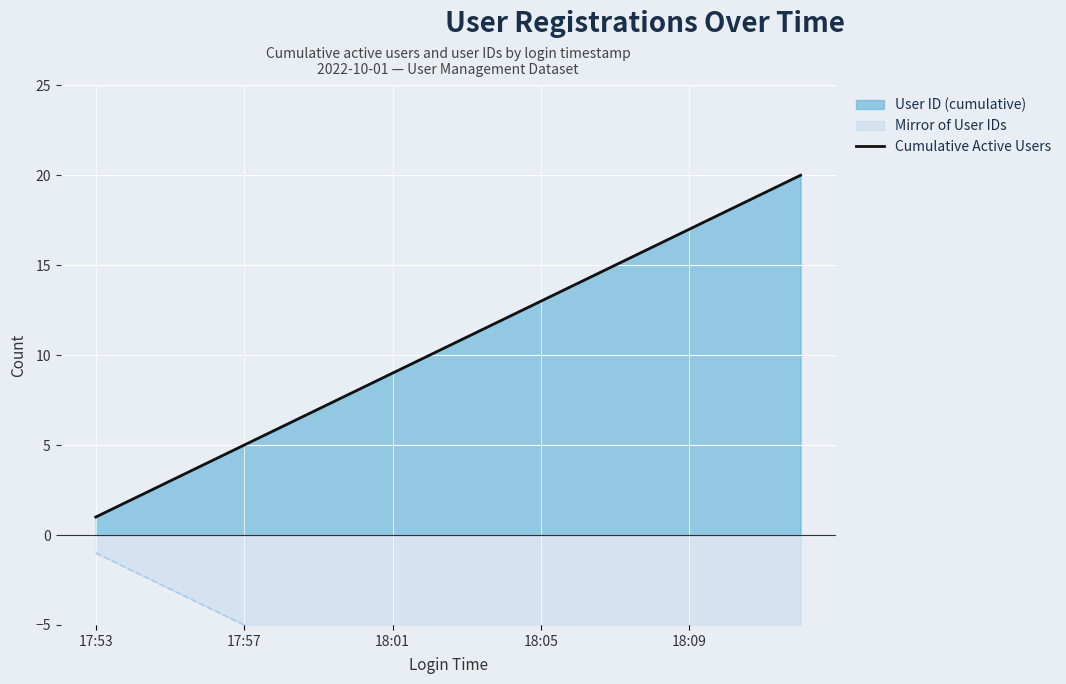

How many data points does each series have?

20